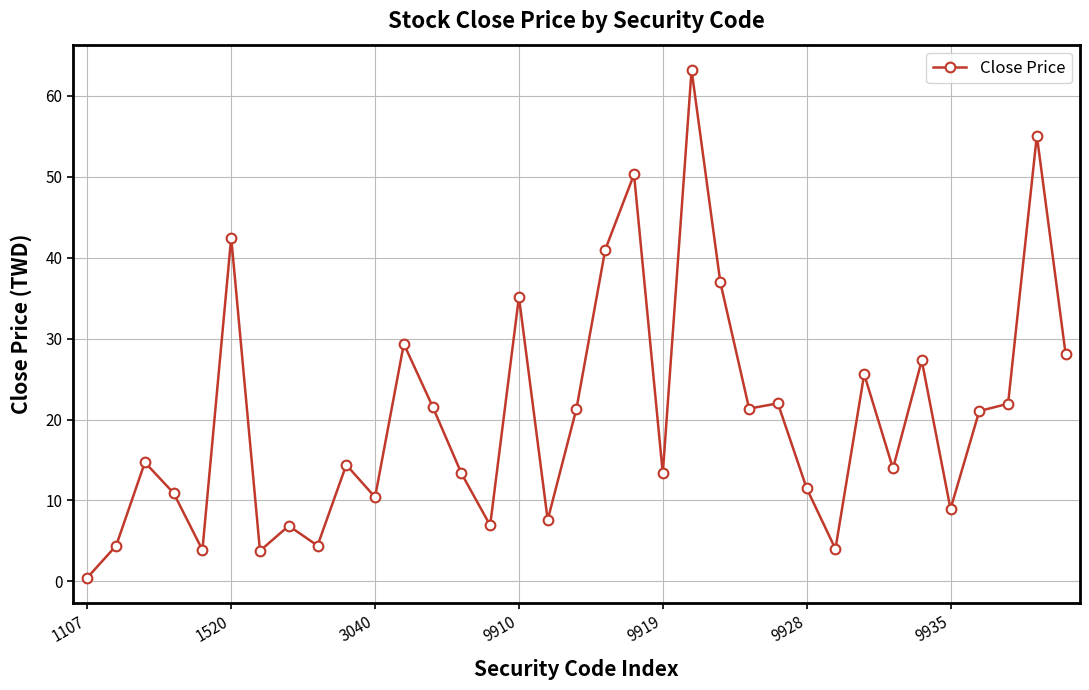

What is the value of the 23rd point from the left?

37.0